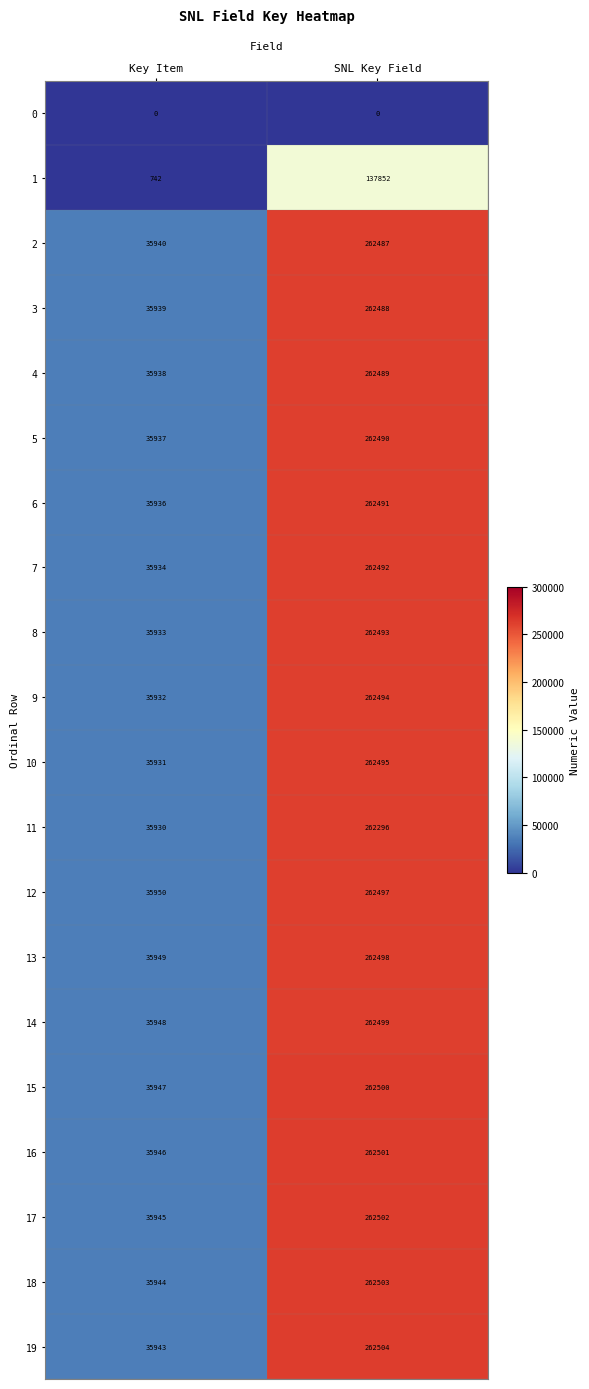

What value does the 2 series have at SNL Key Field, to the nearest 10?

262490